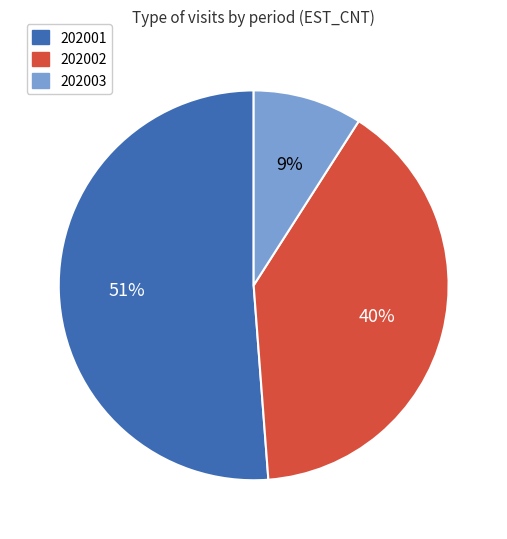

Is there any slice that represents more than half of the pie?

Yes